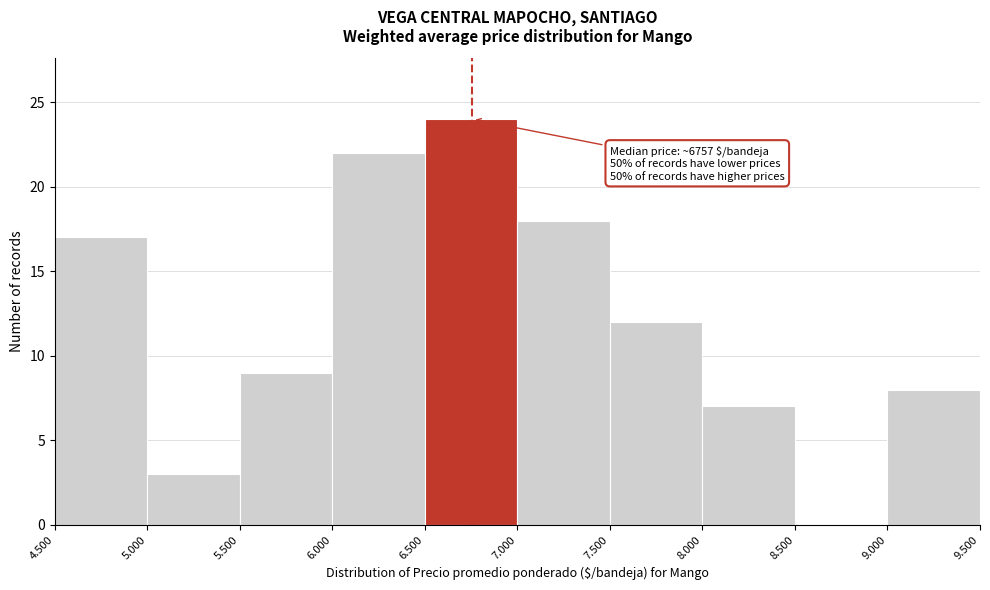

Reading left to right, list all the values displayed in this chart.

4.500=17	5.000=3	5.500=9	6.000=22	6.500=24	7.000=18	7.500=12	8.000=7	8.500=0	9.000=8